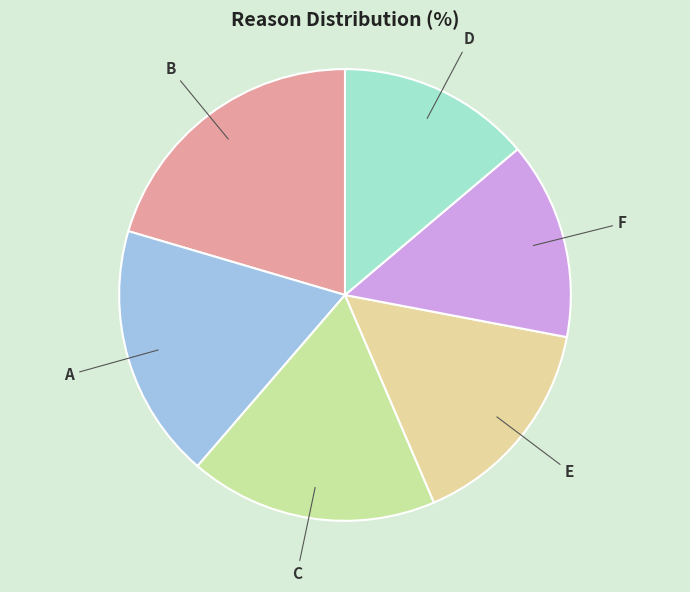

What is the largest slice in the pie chart?

B